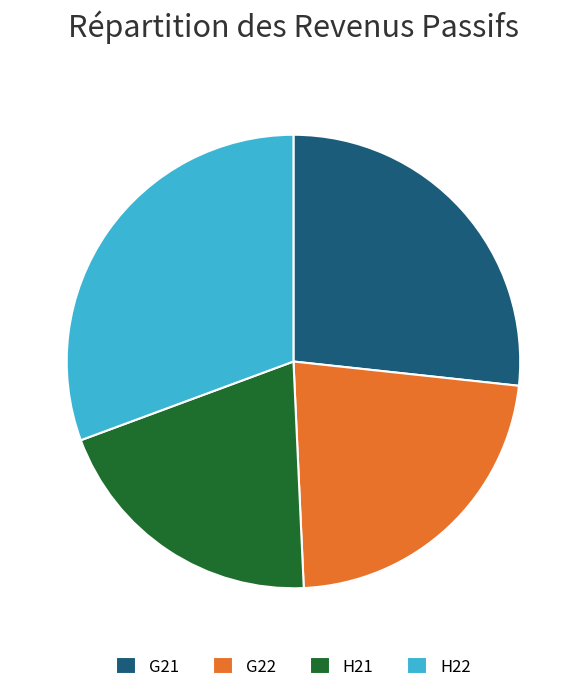

The G21 slice represents 27% of the pie. True or false?

True